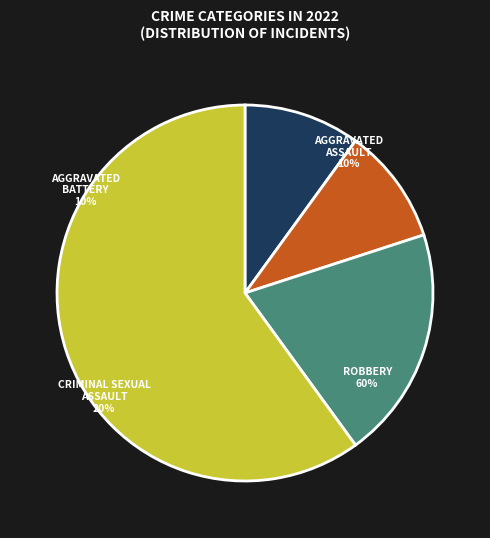

Rank the categories by value from highest to lowest.

Robbery, Criminal Sexual Assault, Aggravated Assault, Aggravated Battery